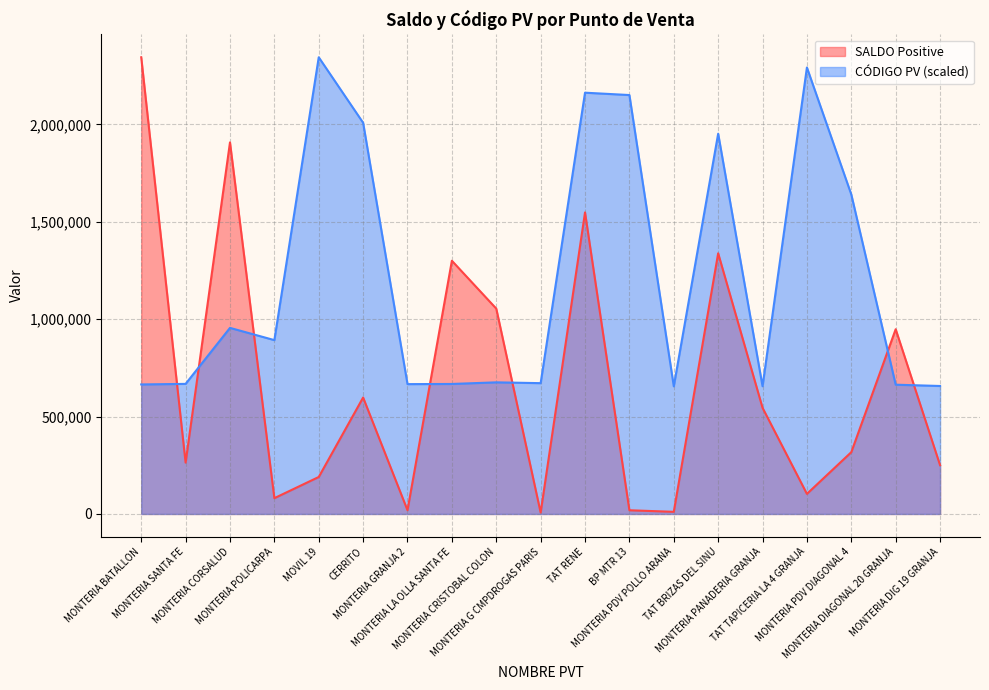

How many times do SALDO Positive and CÓDIGO PV cross each other?

7